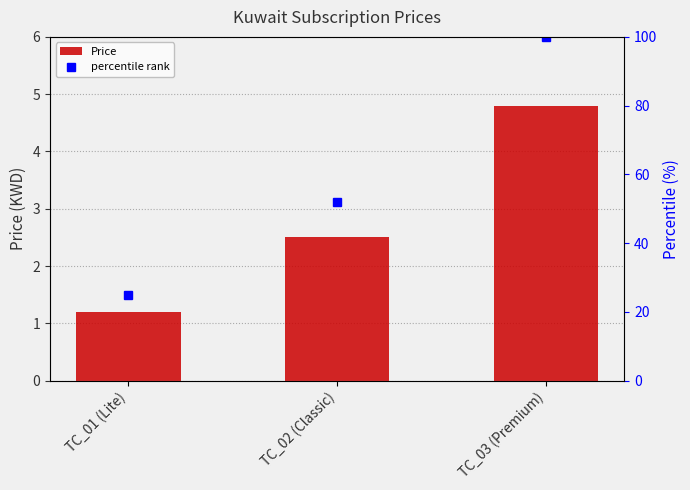

Reading right to left, transcribe all the data shown in this chart.

Price: 4.8	2.5	1.2
percentile rank: 100.0	52.0	25.0